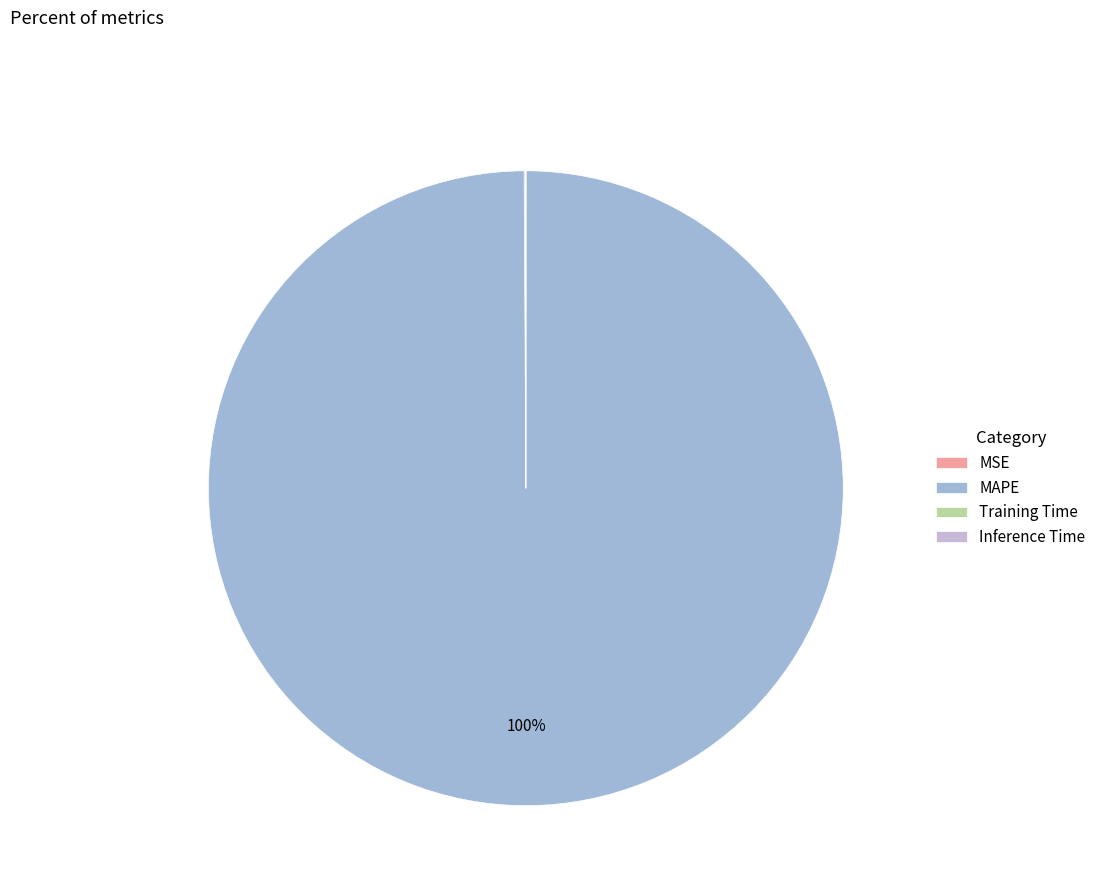

Does any single category account for the majority?

Yes